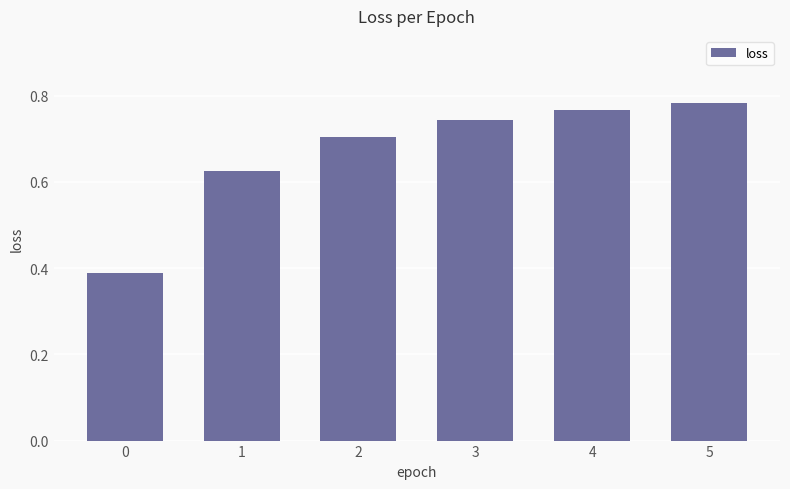

What is the sum of the values at 1 and 0?

1.0